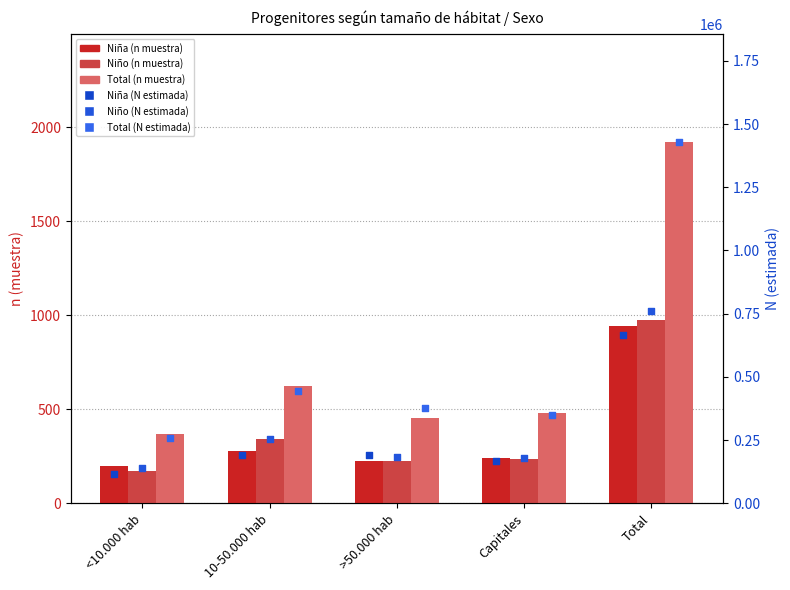

Is the value of Total (n muestra) at >50.000 hab greater than the value of Niño (N estimada) at >50.000 hab?

No